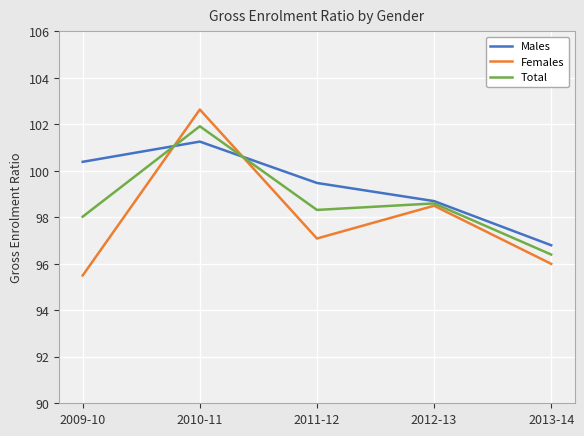

The Males series shows 100.4 at 2009-10. True or false?

True